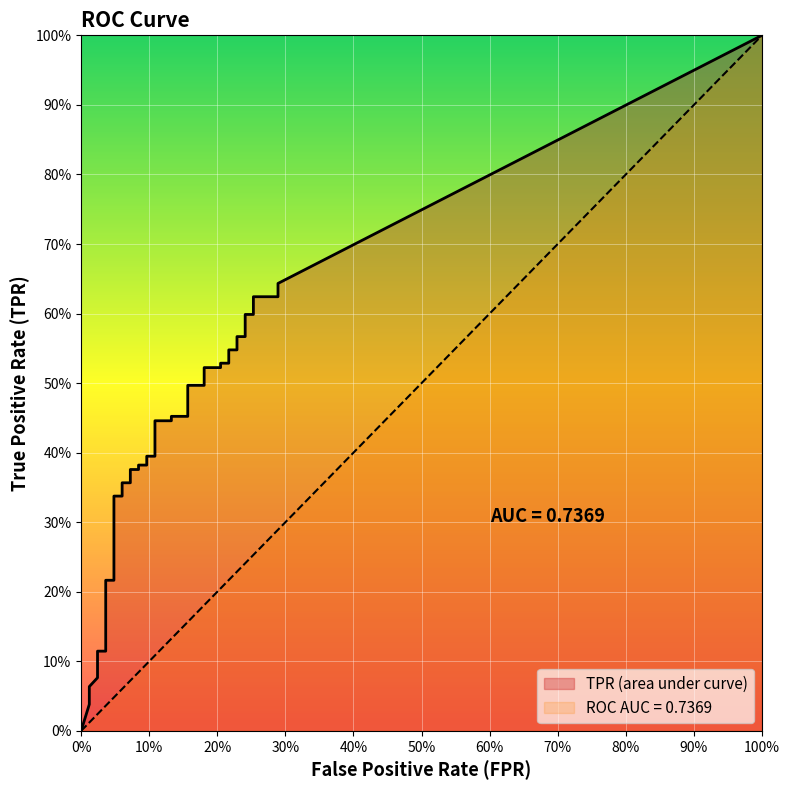

Reading right to left, what are all the values shown in this chart?

fpr: 0.3	0.3	0.3	0.3	0.2	0.2	0.2	0.2	0.2	0.2	0.2	0.2	0.2	0.2	0.2	0.2	0.1	0.1	0.1	0.1	0.1	0.1	0.1	0.1	0.1	0.1	0.1	0.1	0.0	0.0	0.0	0.0	0.0	0.0	0.0	0.0	0.0	0.0	0.0	0.0
tpr: 0.6	0.6	0.6	0.6	0.6	0.6	0.6	0.5	0.5	0.5	0.5	0.5	0.5	0.5	0.5	0.5	0.5	0.4	0.4	0.4	0.4	0.4	0.4	0.4	0.4	0.4	0.4	0.3	0.3	0.3	0.3	0.2	0.2	0.1	0.1	0.1	0.1	0.1	0.0	0.0